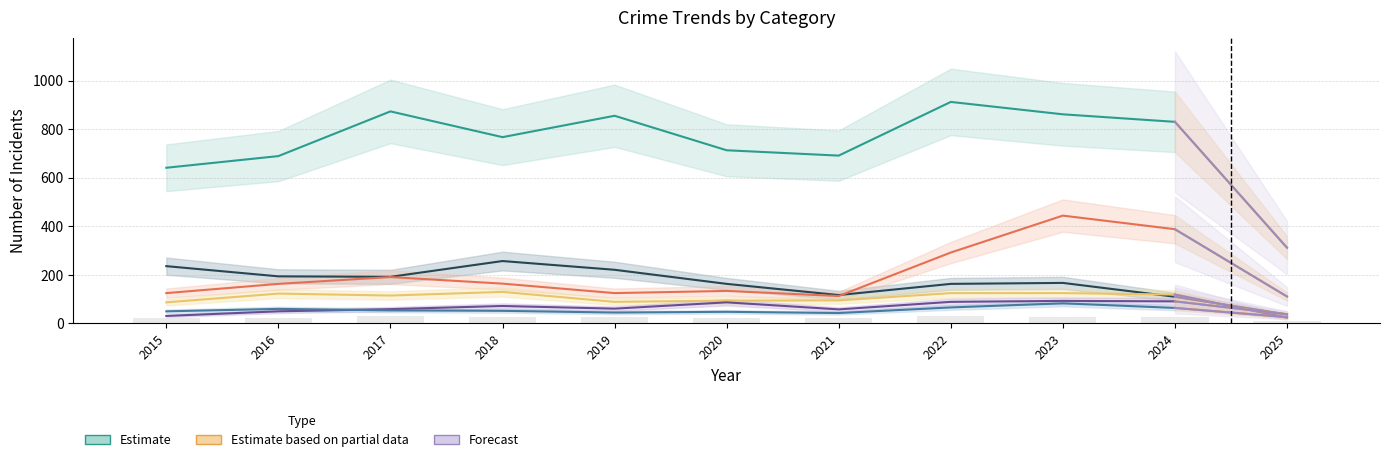

What is the value of the Aggravated Battery bar at the 6th from the left?

48